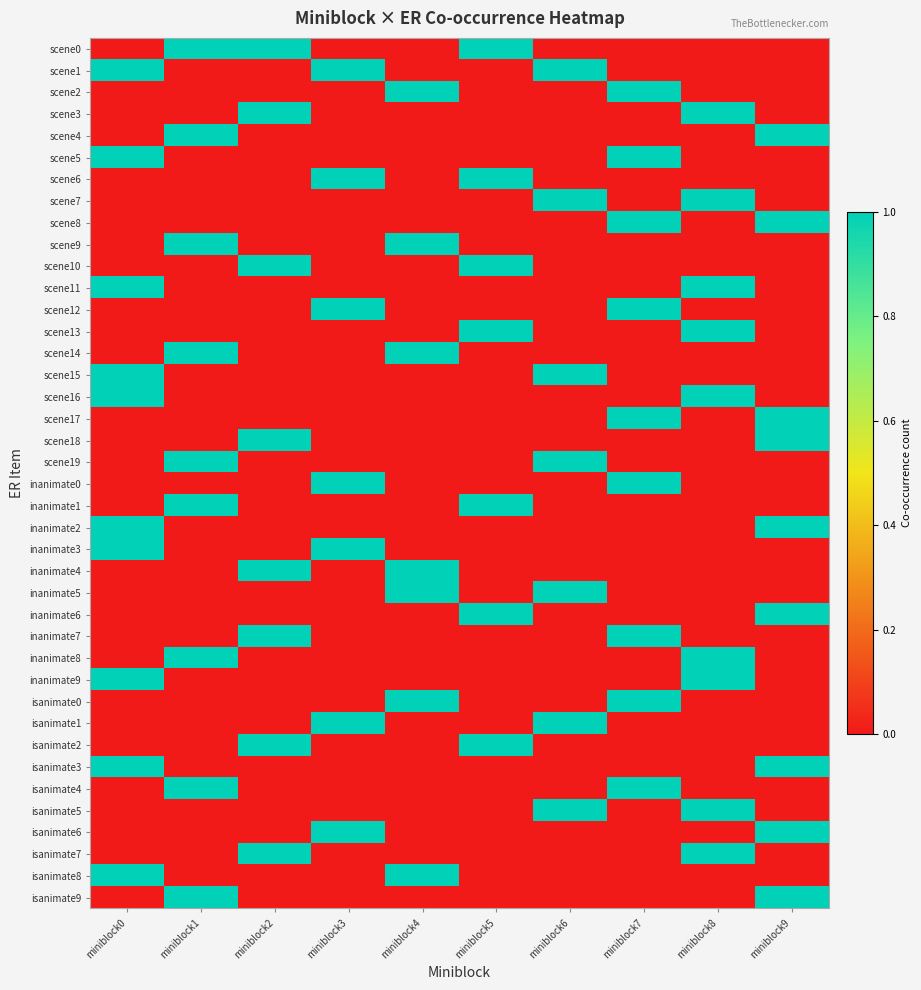

Rank the series by their maximum value, from highest to lowest.

scene0, scene1, scene2, scene3, scene4, scene5, scene6, scene7, scene8, scene9, scene10, scene11, scene12, scene13, scene14, scene15, scene16, scene17, scene18, scene19, inanimate0, inanimate1, inanimate2, inanimate3, inanimate4, inanimate5, inanimate6, inanimate7, inanimate8, inanimate9, isanimate0, isanimate1, isanimate2, isanimate3, isanimate4, isanimate5, isanimate6, isanimate7, isanimate8, isanimate9